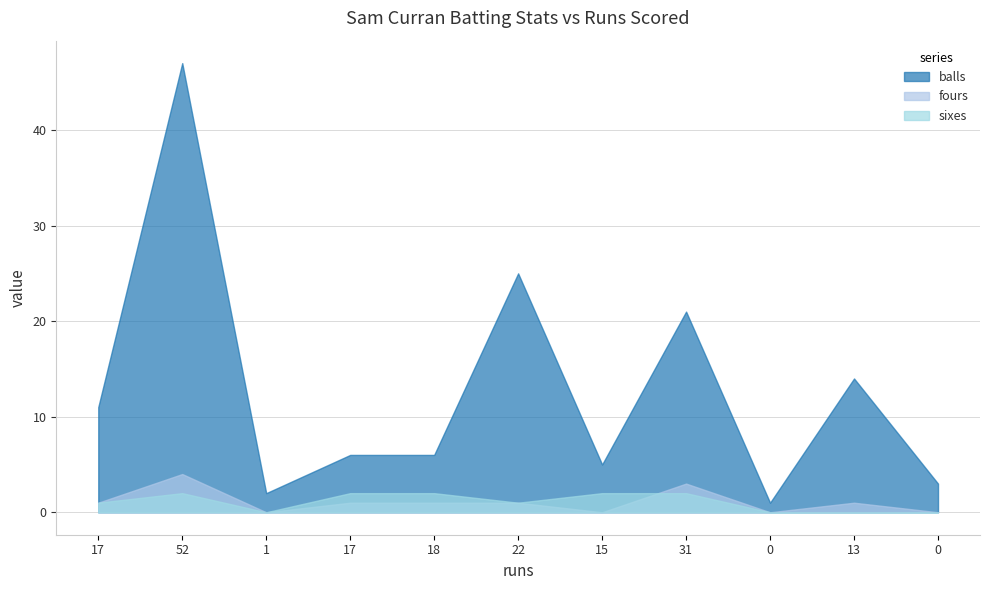

How many lines are shown in the chart?

3